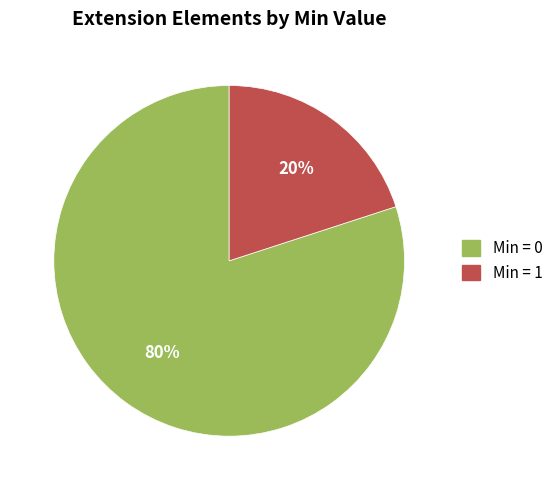

To the nearest percent, what is the difference between the largest and smallest slice percentages?

60%